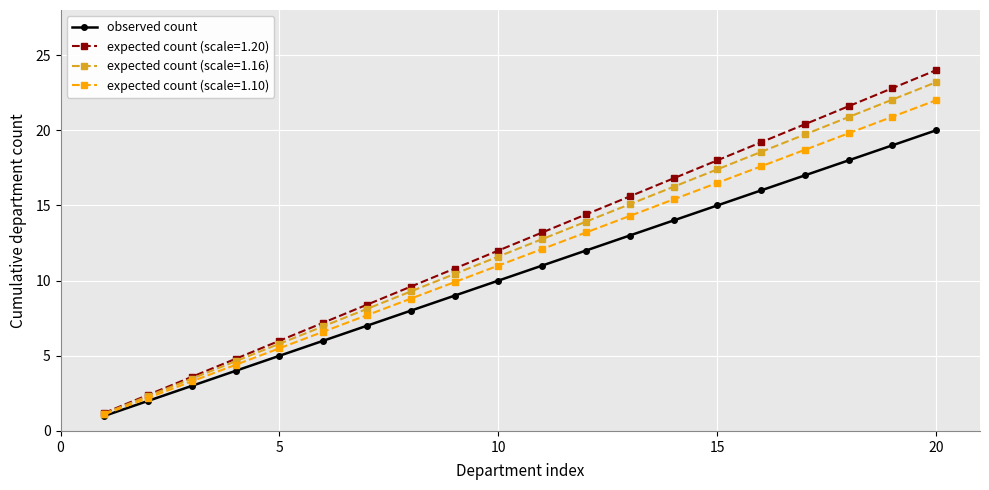

True or false: expected count (scale=1.20) has more than 2 interior local peaks.

False